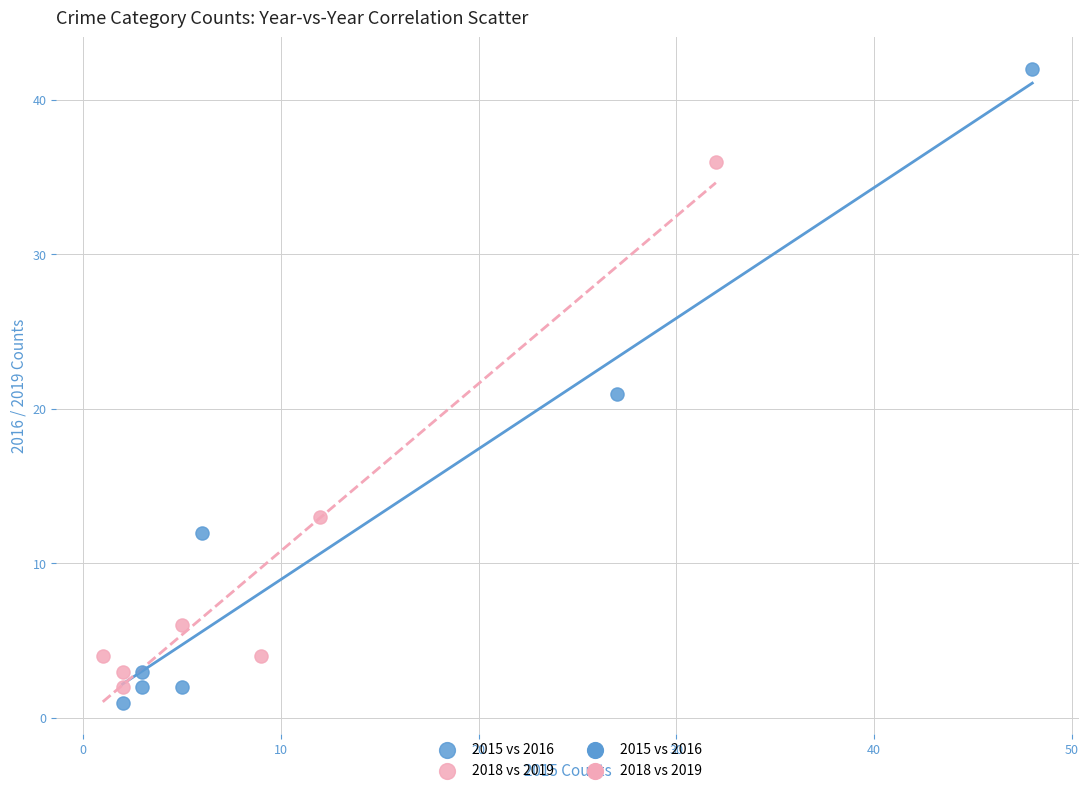

Which series contains the lowest Y value?

2015 vs 2016